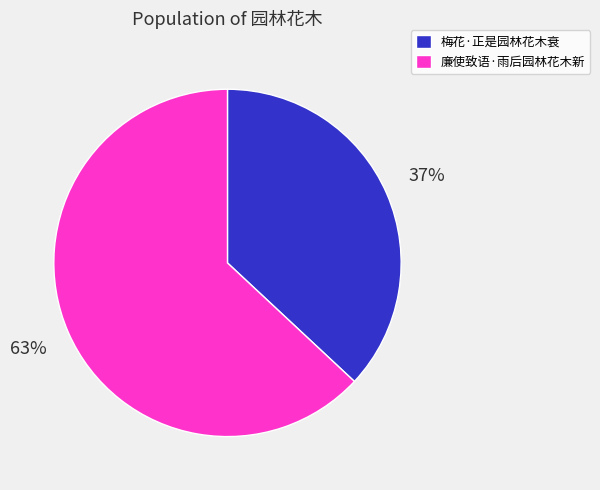

What percentage is the 廉使致语·雨后园林花木新 slice, to the nearest percent?

63%